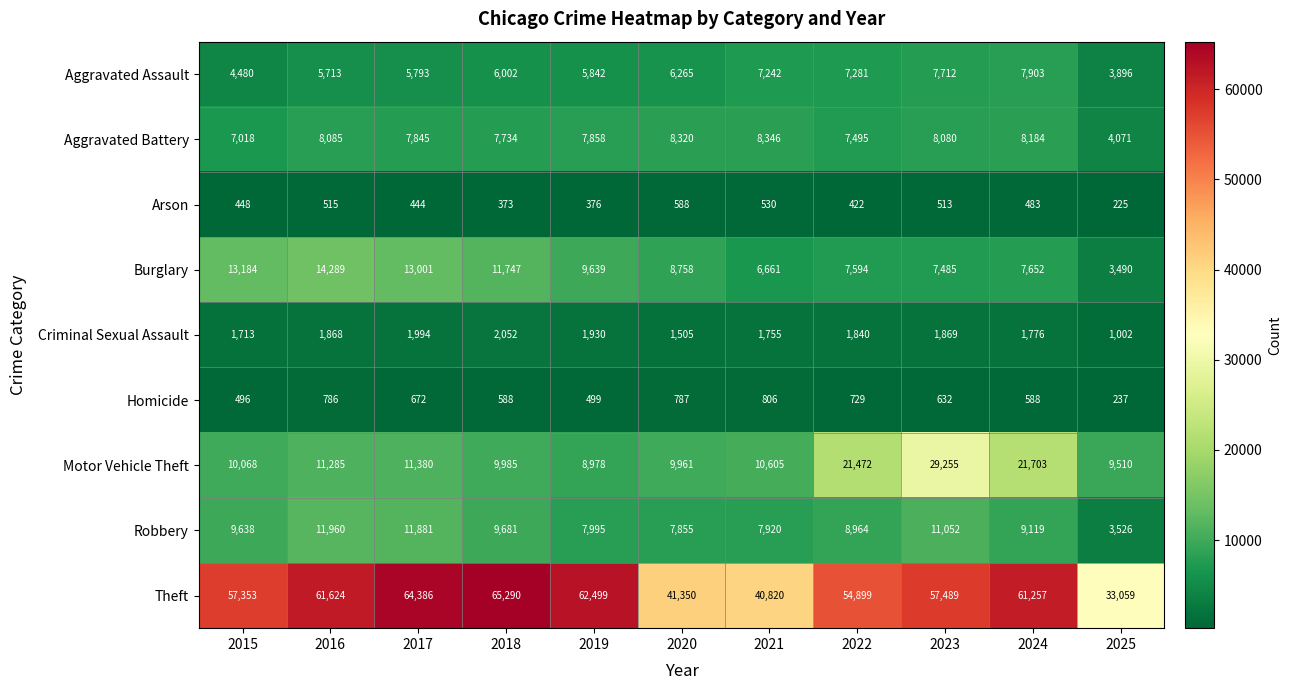

What is the difference between the highest and lowest values at 2015?

56905